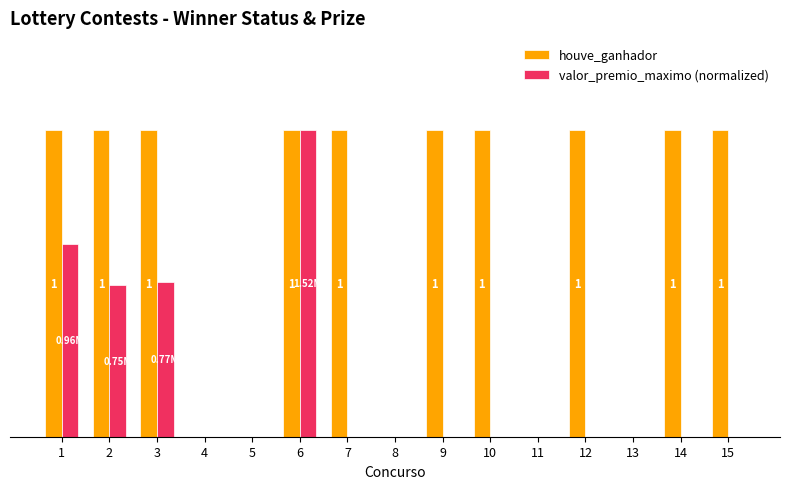

True or false: valor_premio_maximo (normalized) has a value of 0.0 at 5.

True